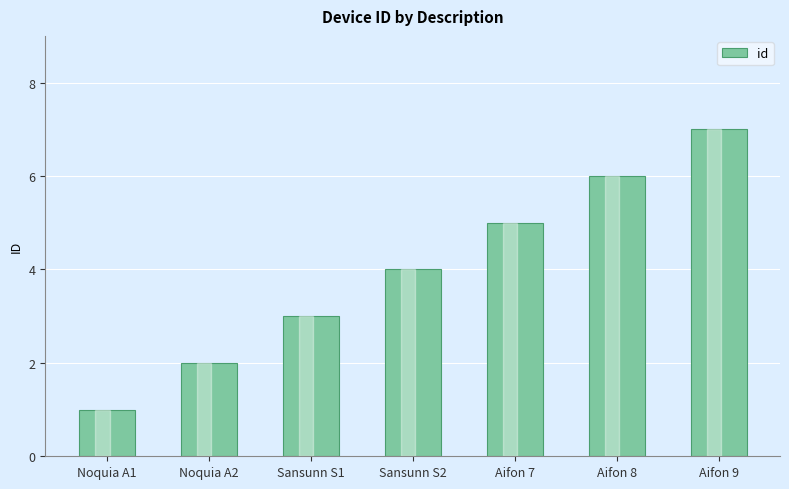

The value at Sansunn S1 is 3. True or false?

True